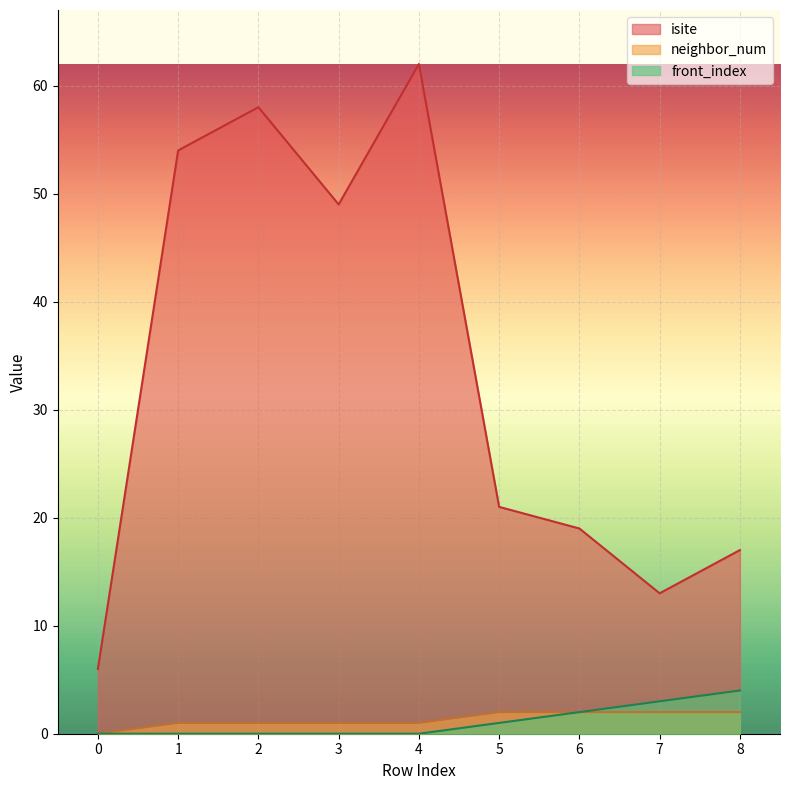

Is the value of front_index at 8 greater than the value of isite at 0?

No